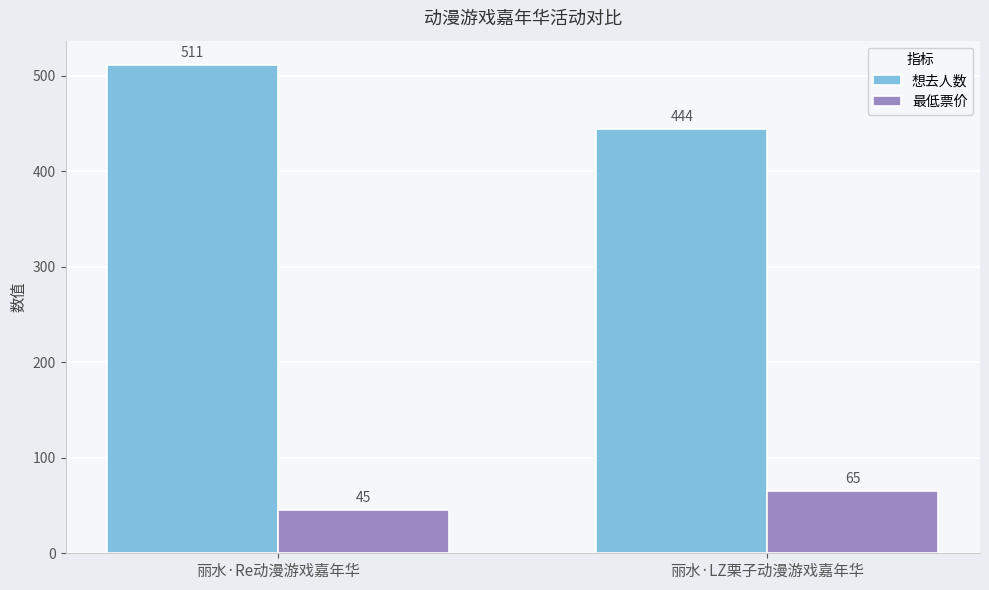

Rank the series by their average value, from highest to lowest.

想去人数, 最低票价